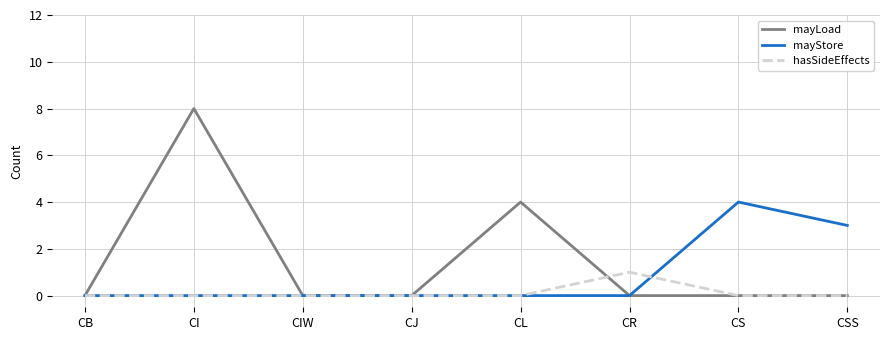

What is the difference between the highest and lowest values at CSS?

3